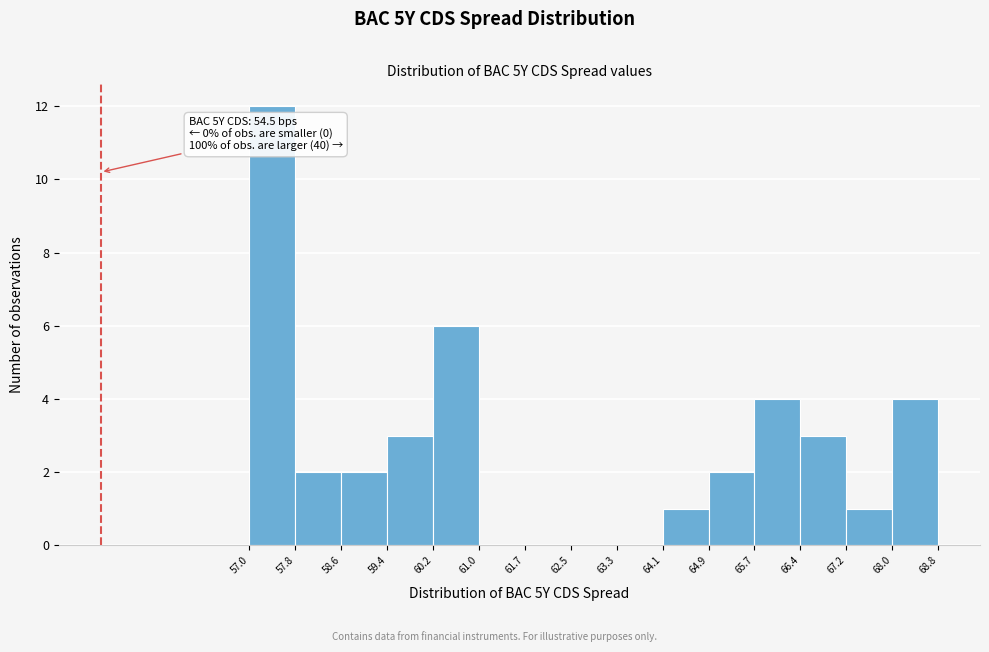

Which range on the x-axis has the tallest bar?

57.0 to 57.8